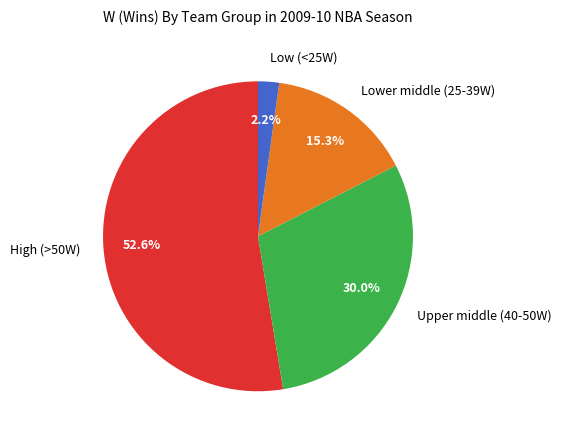

Which slice is the smallest?

Low (<25W)